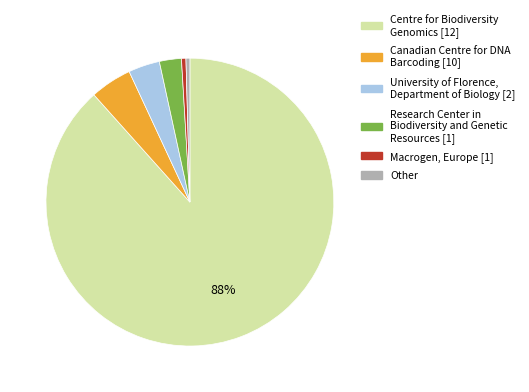

To the nearest percent, what is the average slice percentage?

17%